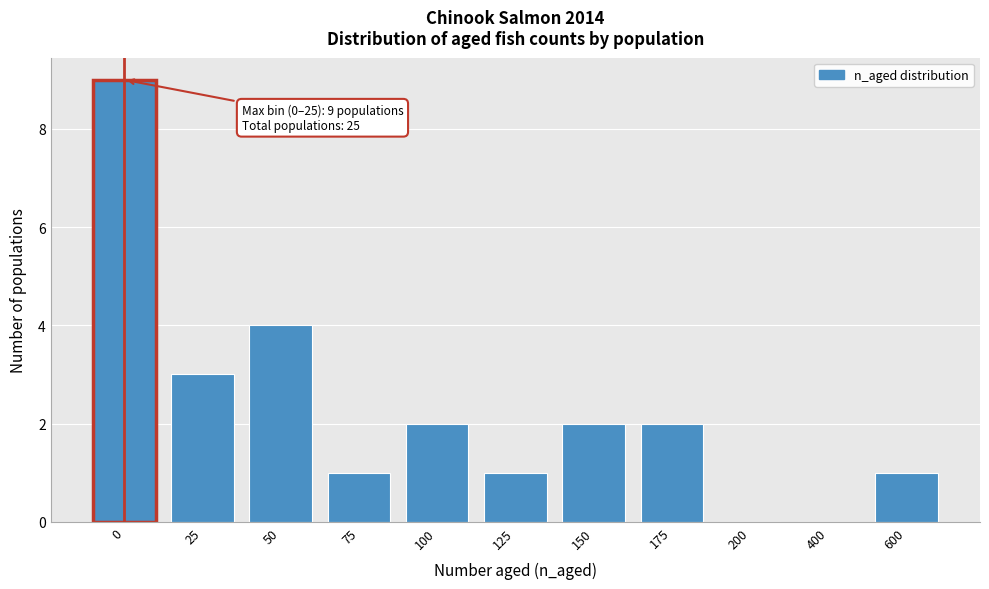

Reading right to left, transcribe all the data shown in this chart.

600=1	400=0	200=0	175=2	150=2	125=1	100=2	75=1	50=4	25=3	0=9